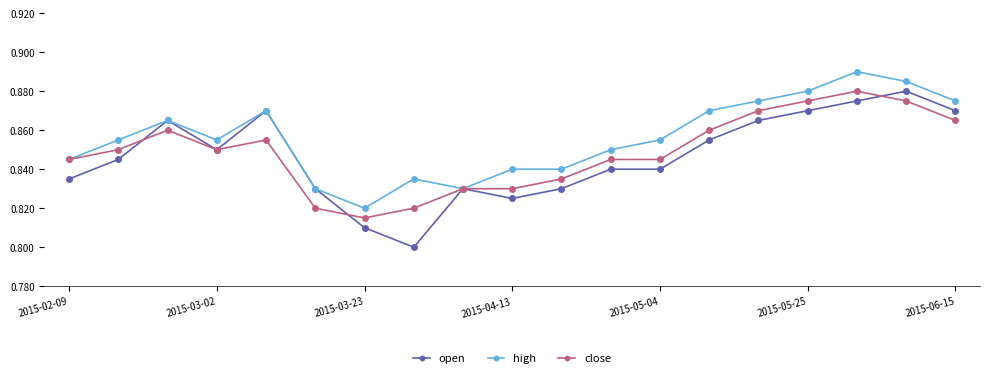

What are all the series names shown in the legend?

open, high, close